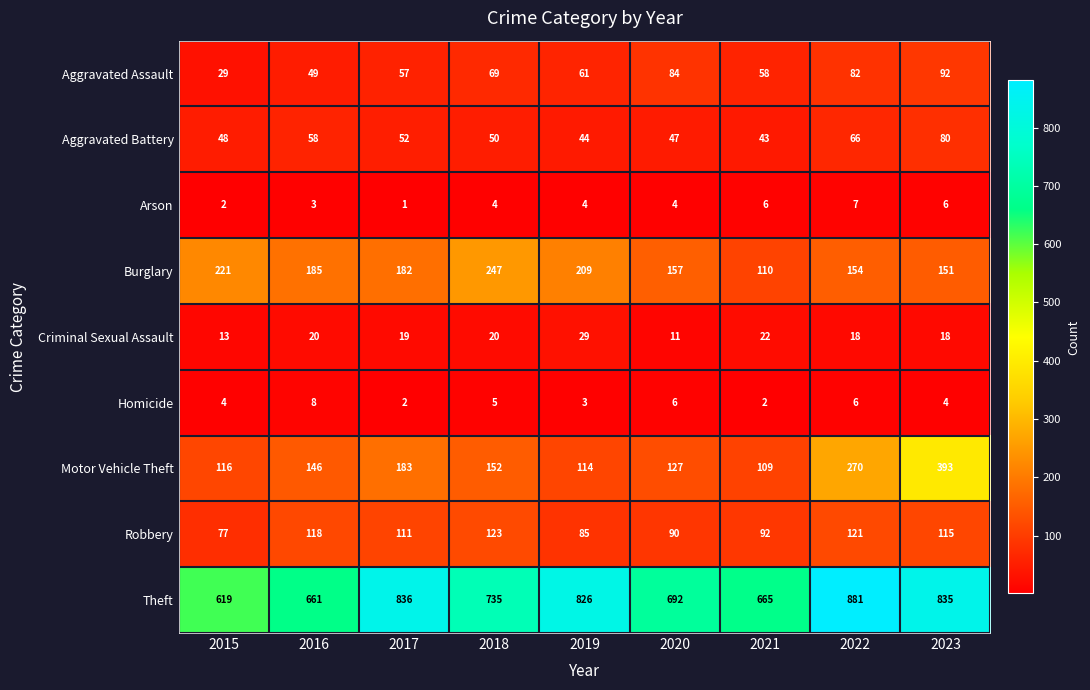

At how many categories does at least one series exceed 172?

9